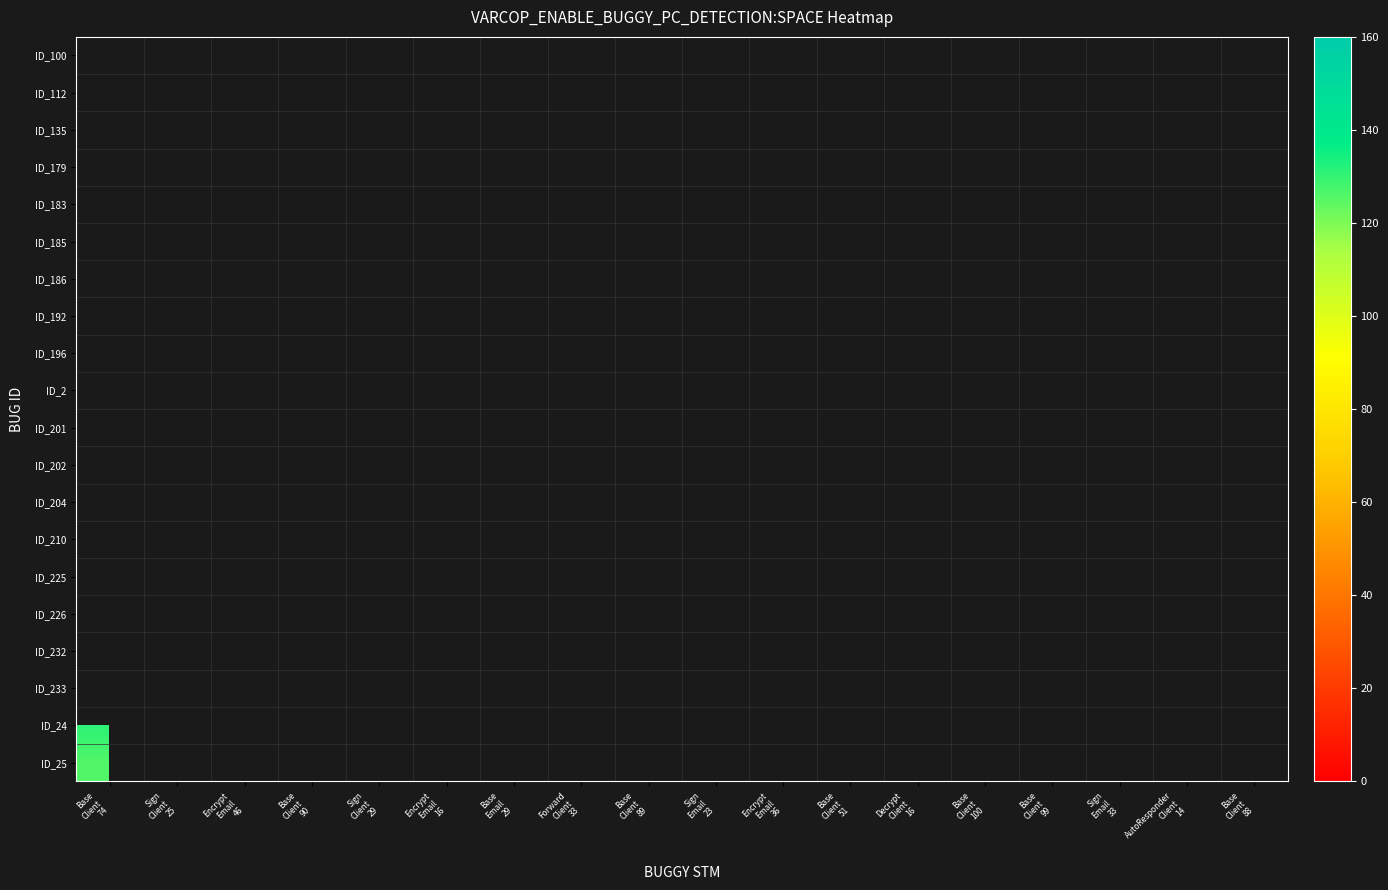

Between AutoResponder
Client
14 and Base
Client
51, which is larger?

Base
Client
51